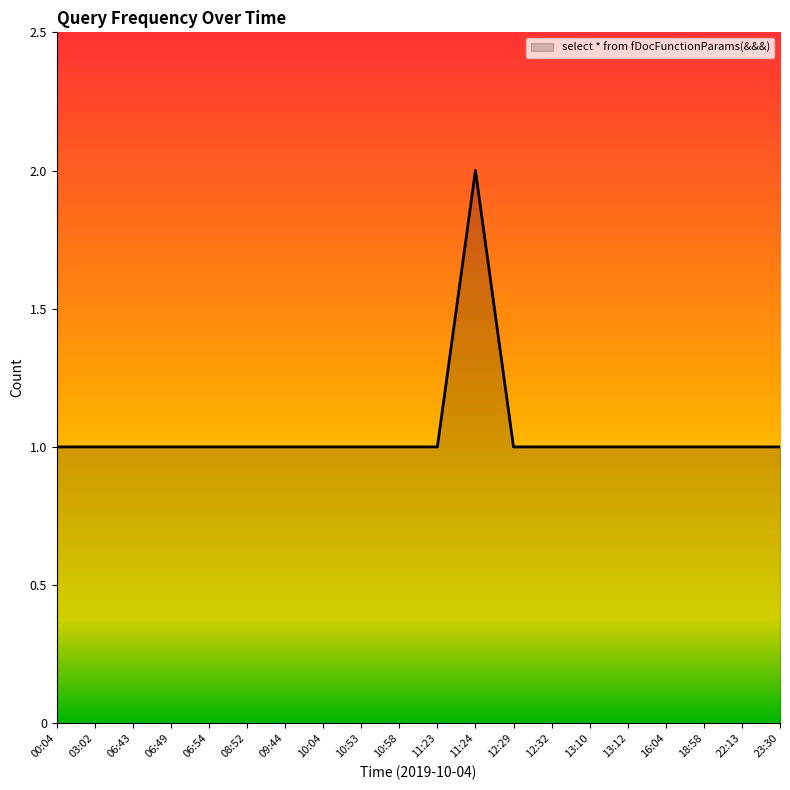

The value at 06:49 is 1. True or false?

True